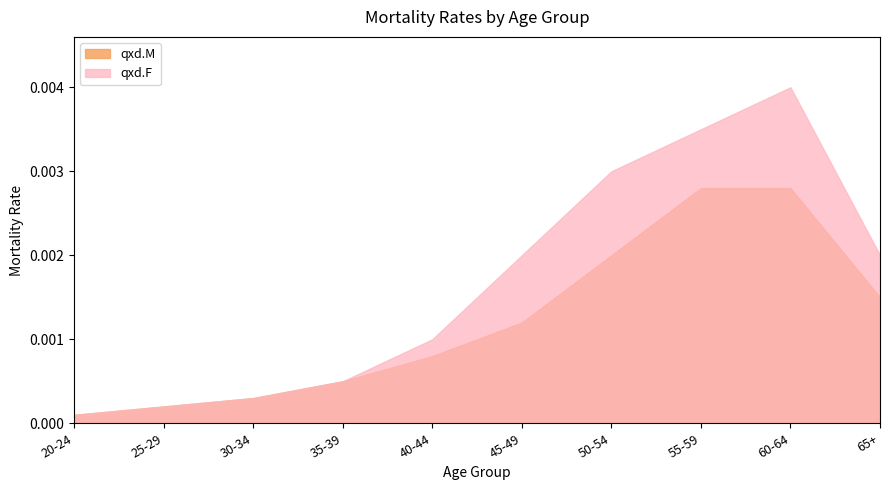

Which series has the widest spread of values?

qxd.F